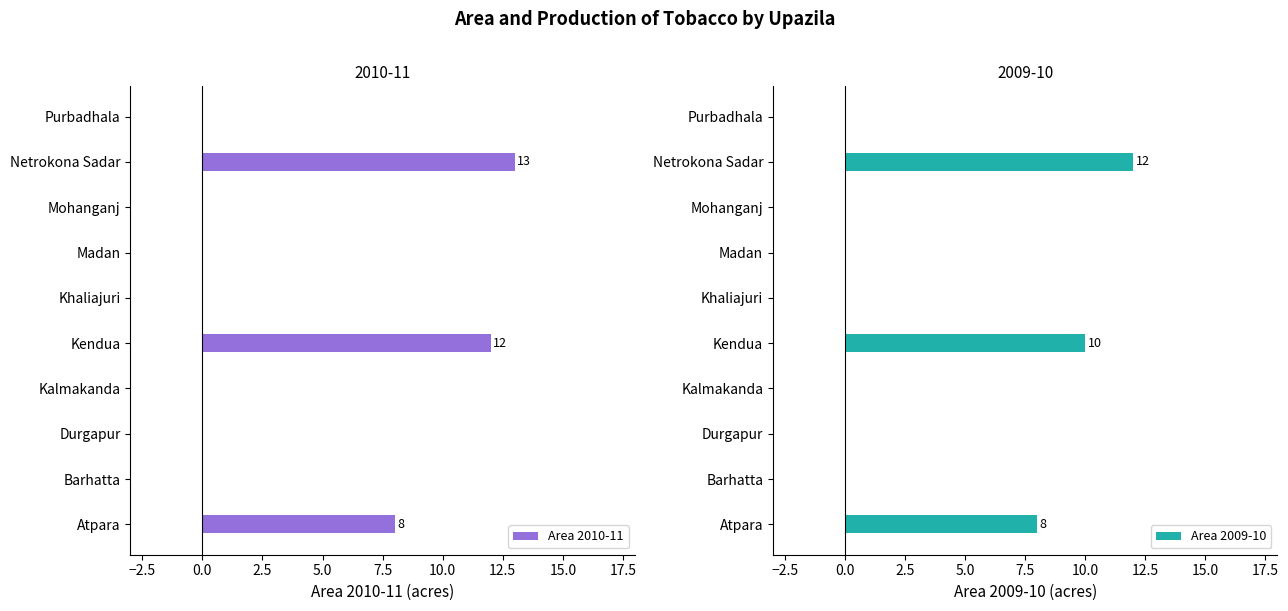

Reading left to right, extract all data points from this chart.

Area 2010-11: 8	0	0	0	12	0	0	0	13	0
Area 2009-10: 8	0	0	0	10	0	0	0	12	0